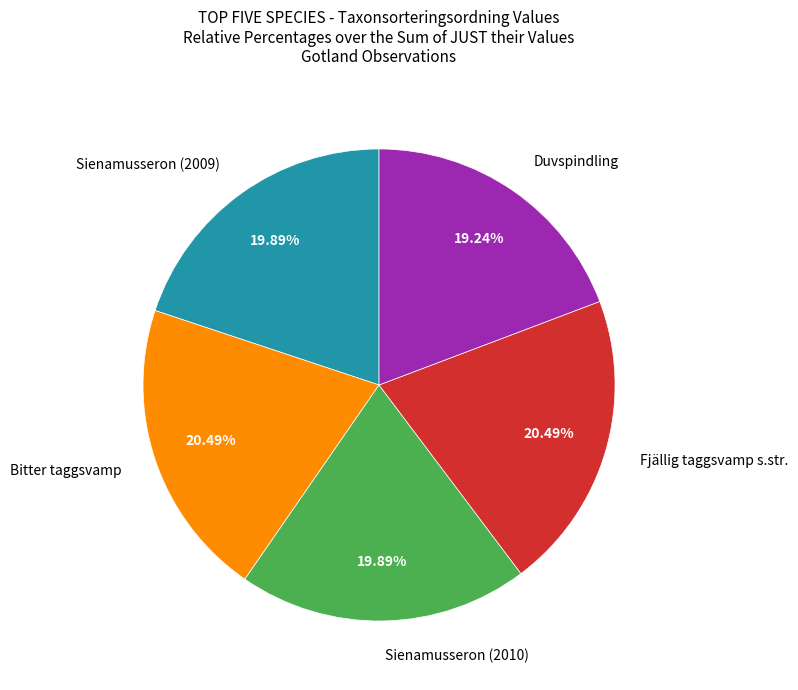

Is there any slice that represents more than half of the pie?

No